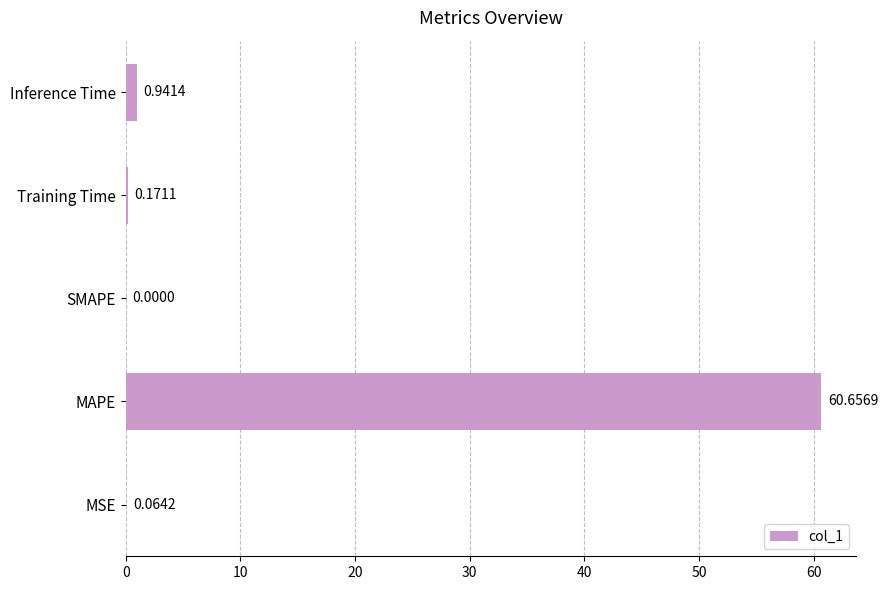

Which label corresponds to the largest value in the chart?

MAPE